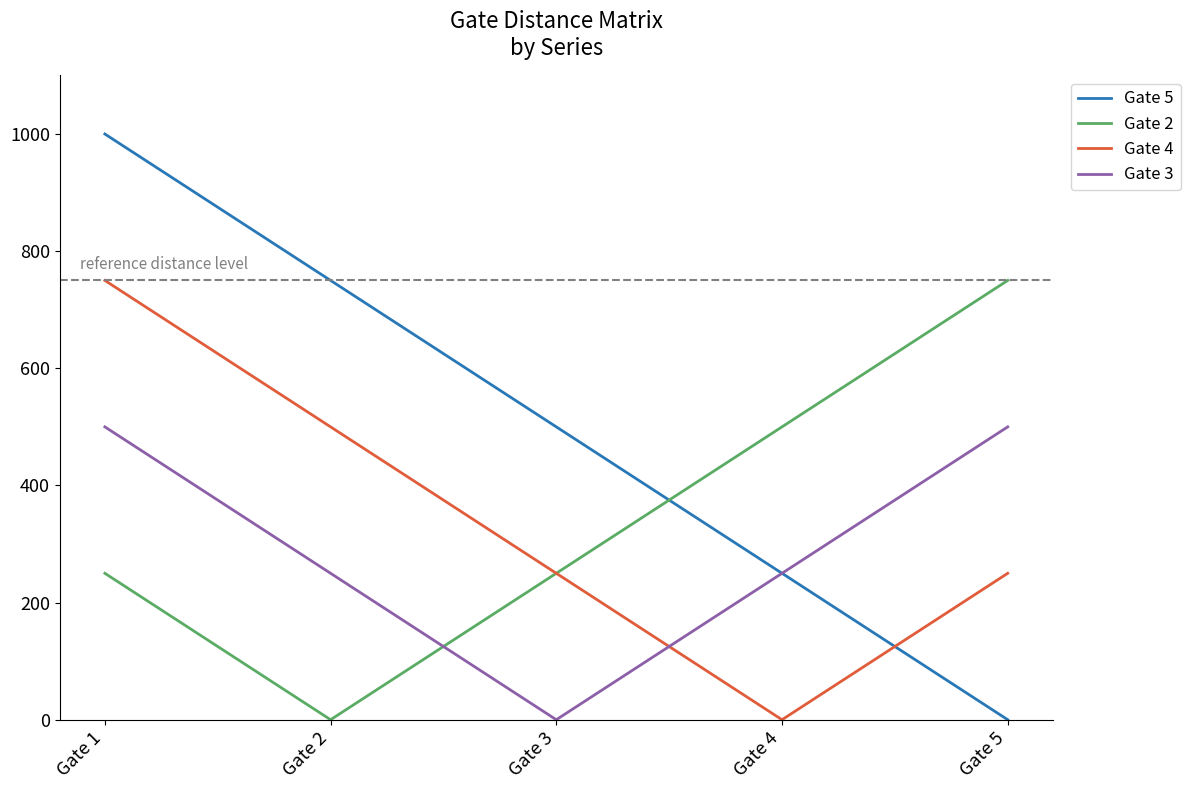

List the labels in order of Gate 5 value, smallest first.

Gate 5, Gate 4, Gate 3, Gate 2, Gate 1